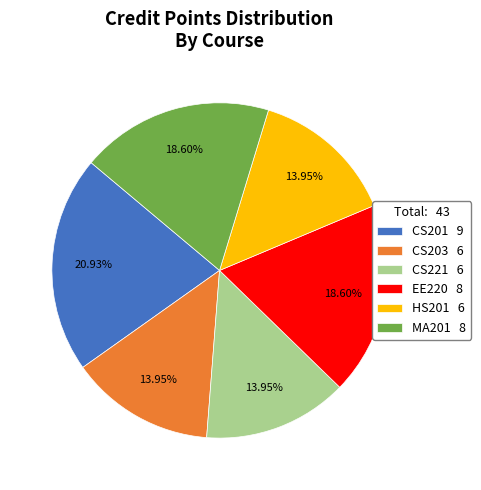

Approximately how many times larger is the value at MA201 8 compared to EE220 8?

1.0